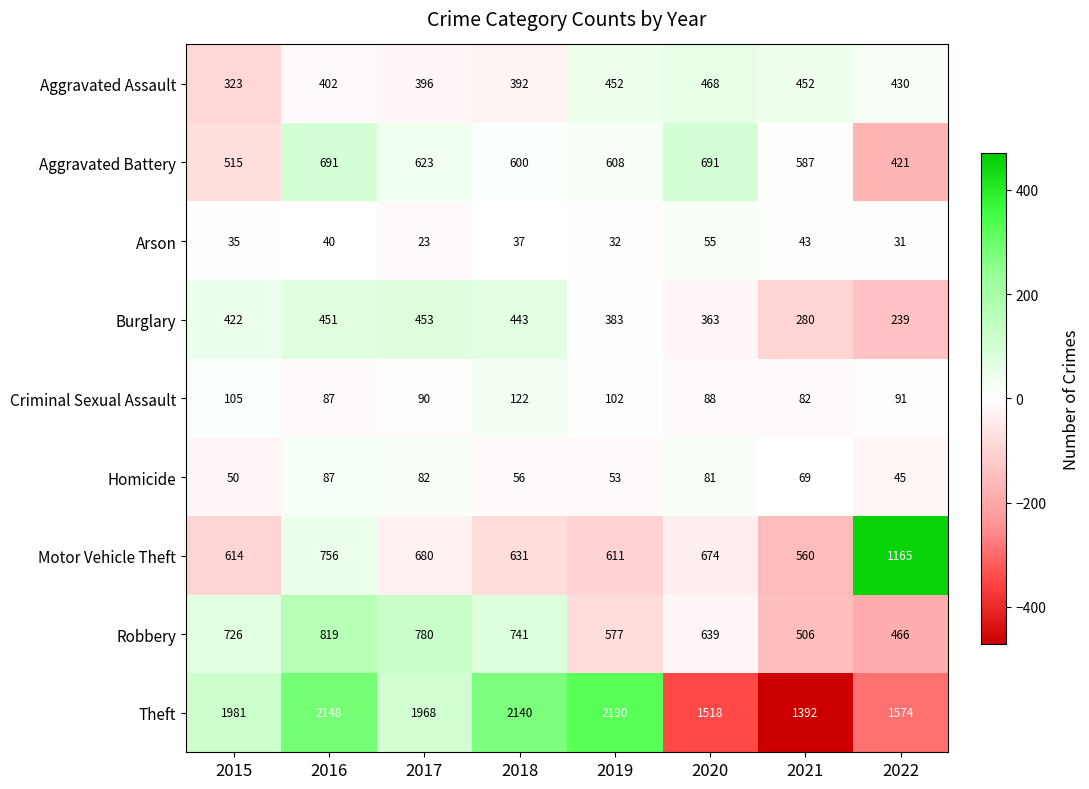

Which category has the highest value across all series?

2019